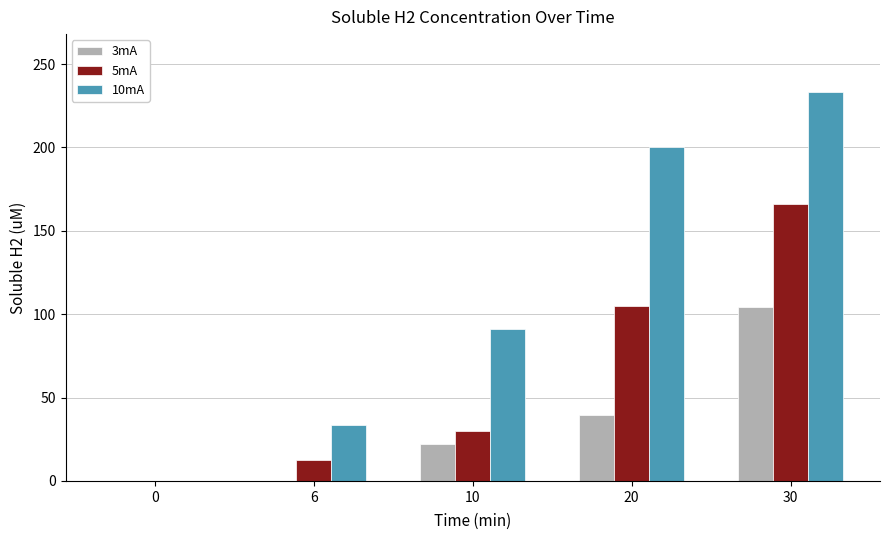

Is it true that 10mA equals 58.5 at 6?

False